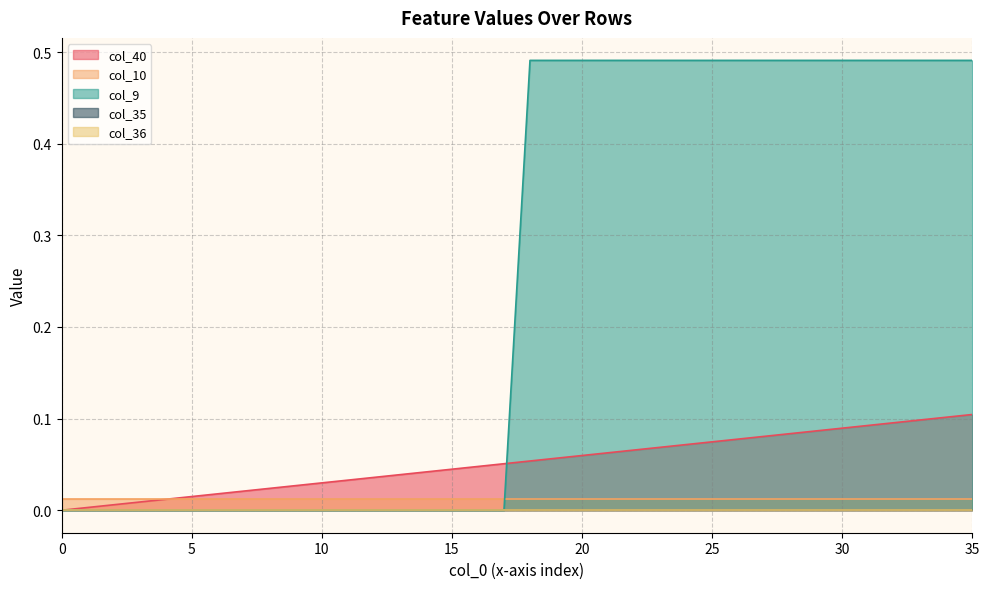

Which category has the highest value across all series?

18